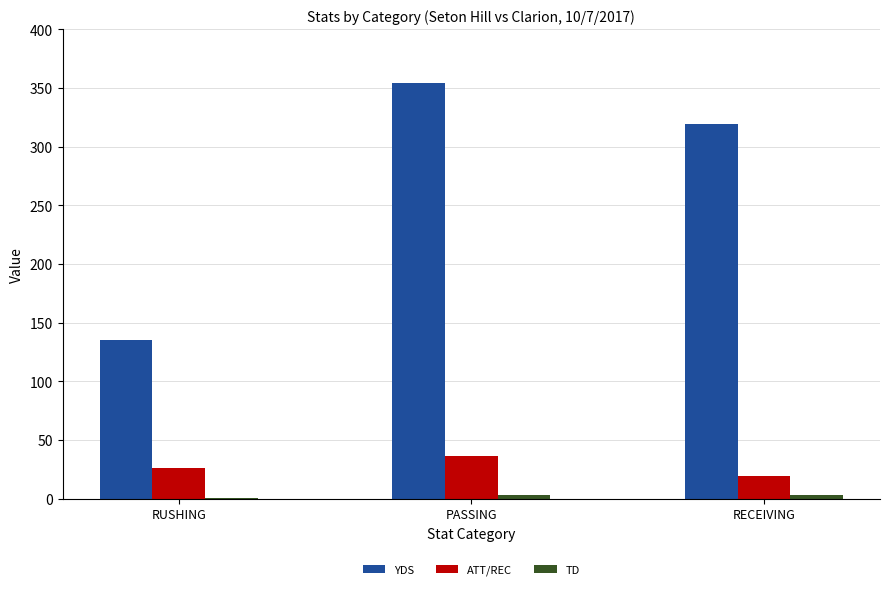

Which series has the widest spread of values?

YDS